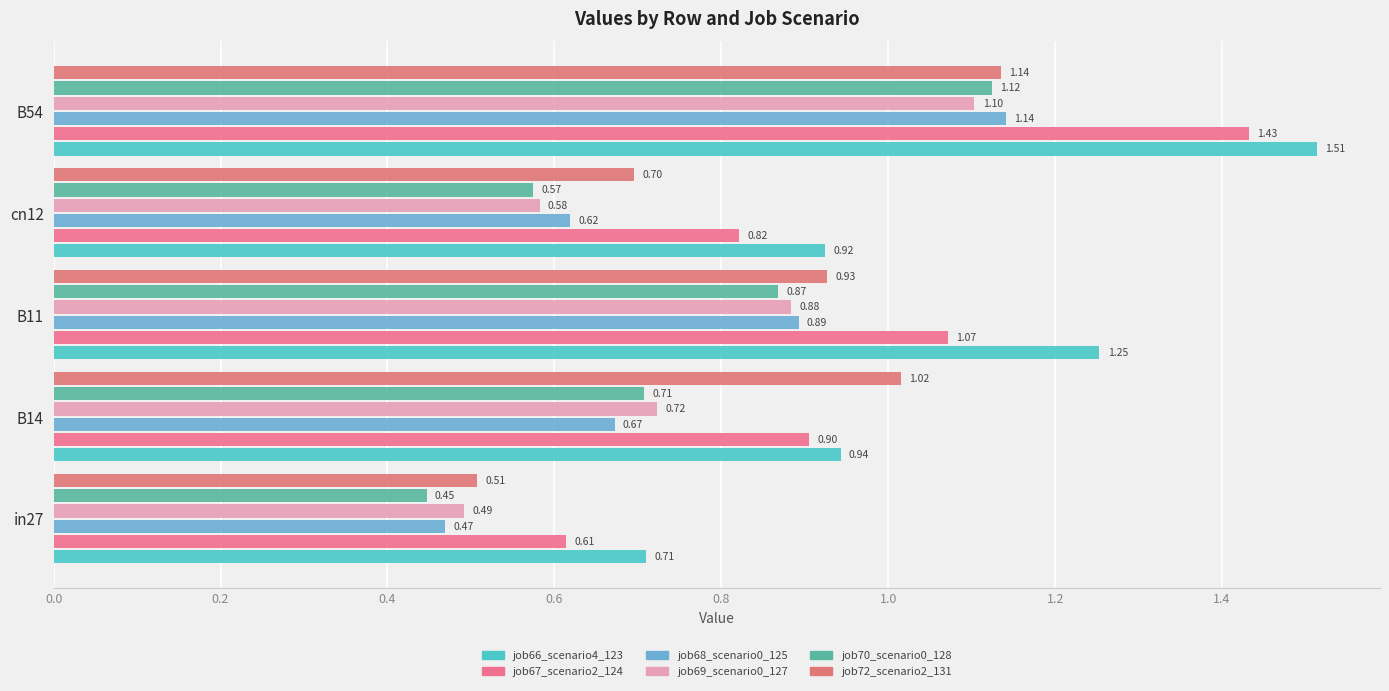

How many distinct data groups are displayed?

6